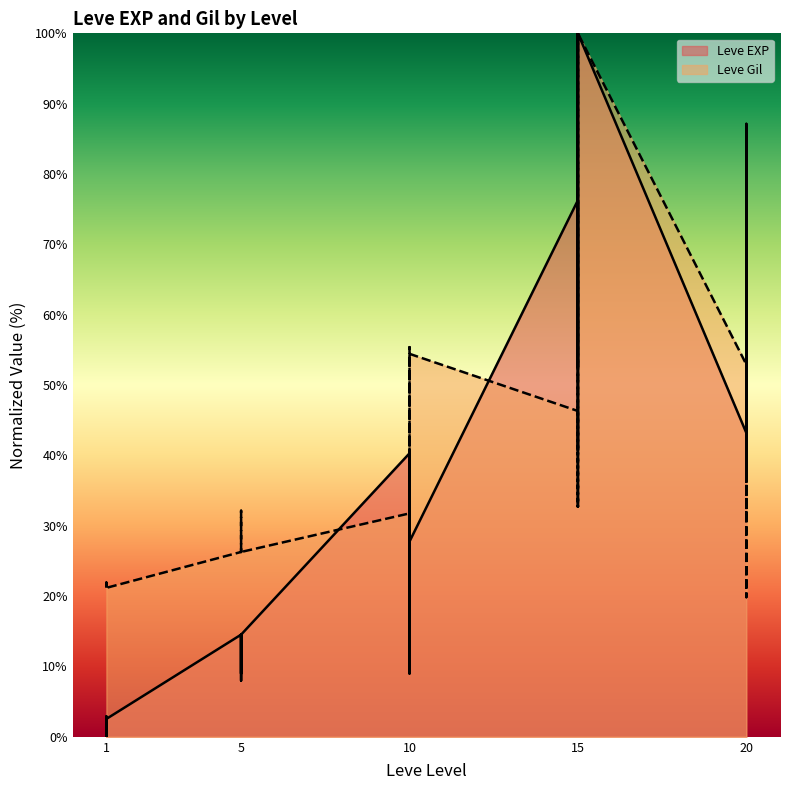

Between 15 and 15, which series saw the biggest shift?

Leve EXP